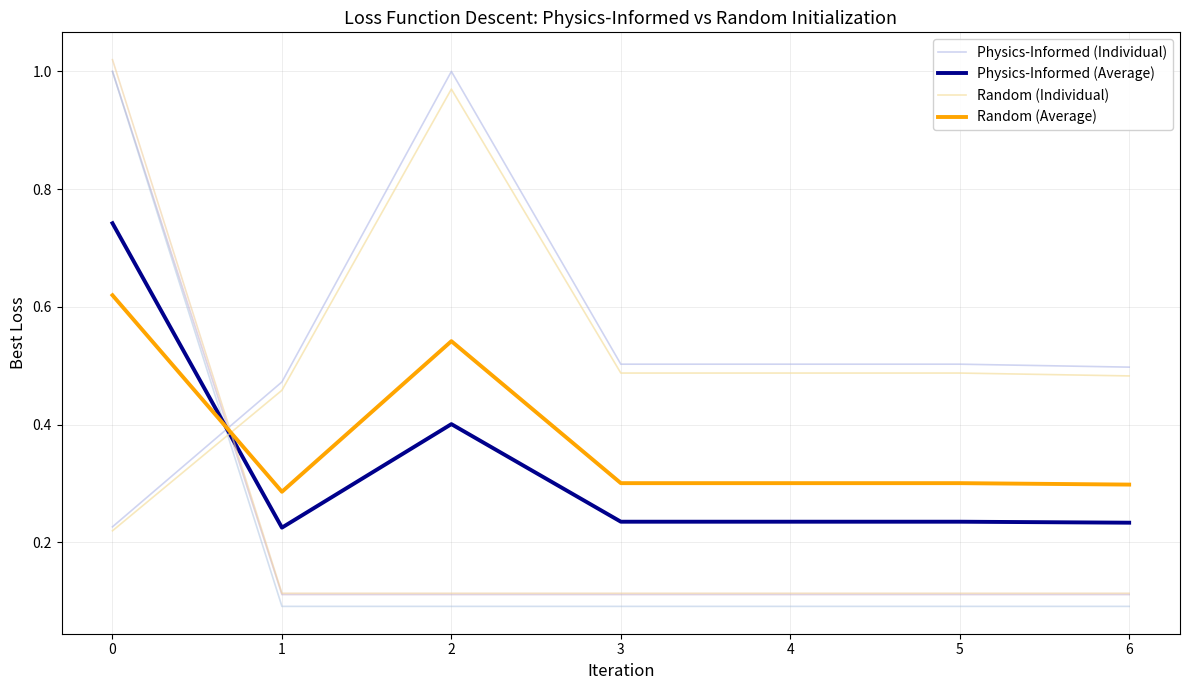

List the labels in order of Random (Individual) value, smallest first.

0, 1, 6, 3, 4, 5, 2